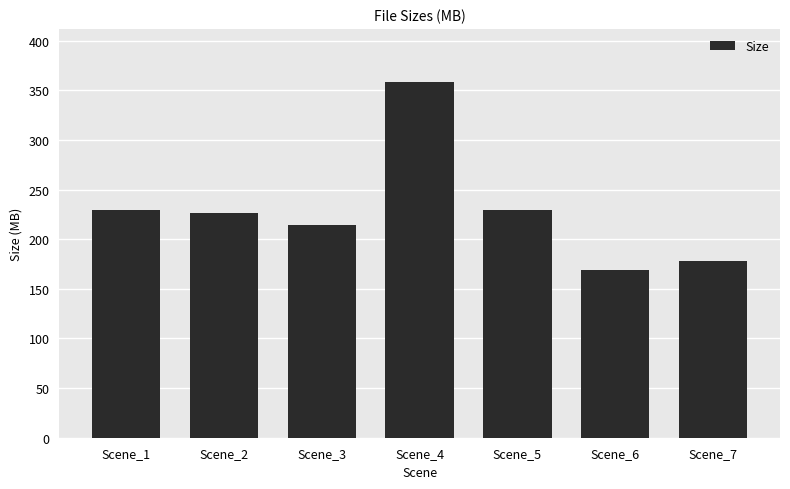

How many values exceed 226?

4